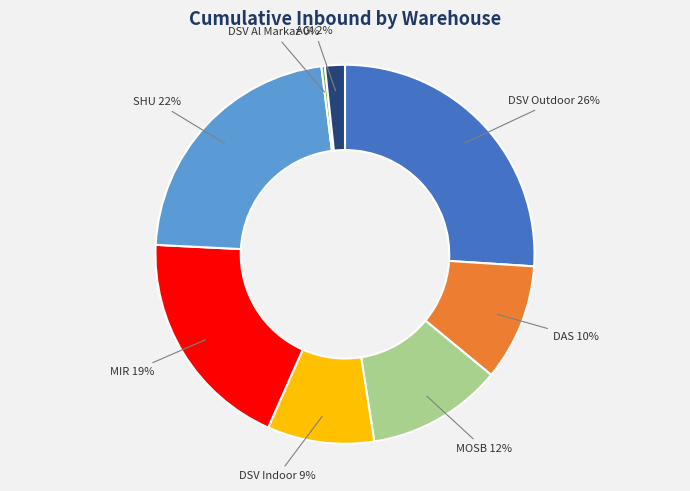

To the nearest percent, what is the difference between the largest and smallest slice percentages?

26%